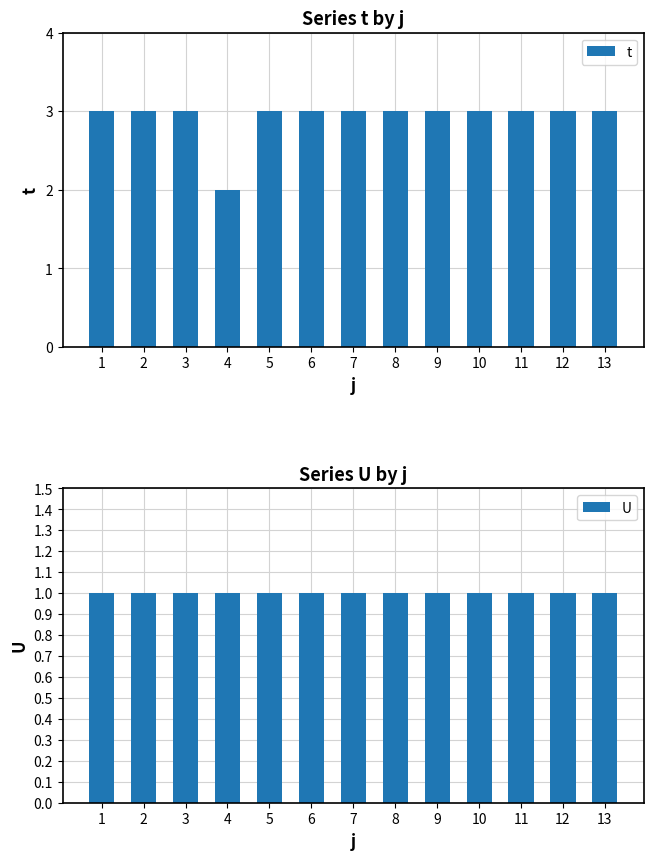

Reading left to right, extract all data points from this chart.

t: 1=3	2=3	3=3	4=2	5=3	6=3	7=3	8=3	9=3	10=3	11=3	12=3	13=3
U: 1=1	2=1	3=1	4=1	5=1	6=1	7=1	8=1	9=1	10=1	11=1	12=1	13=1